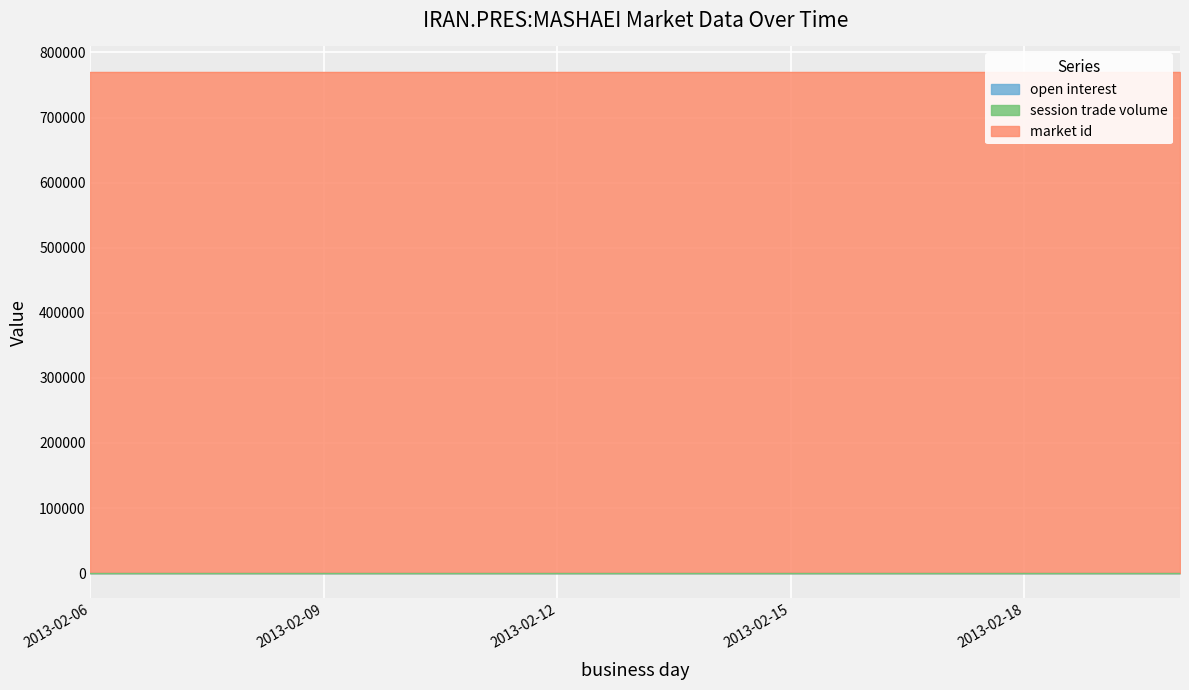

Count the number of data series in this chart.

3